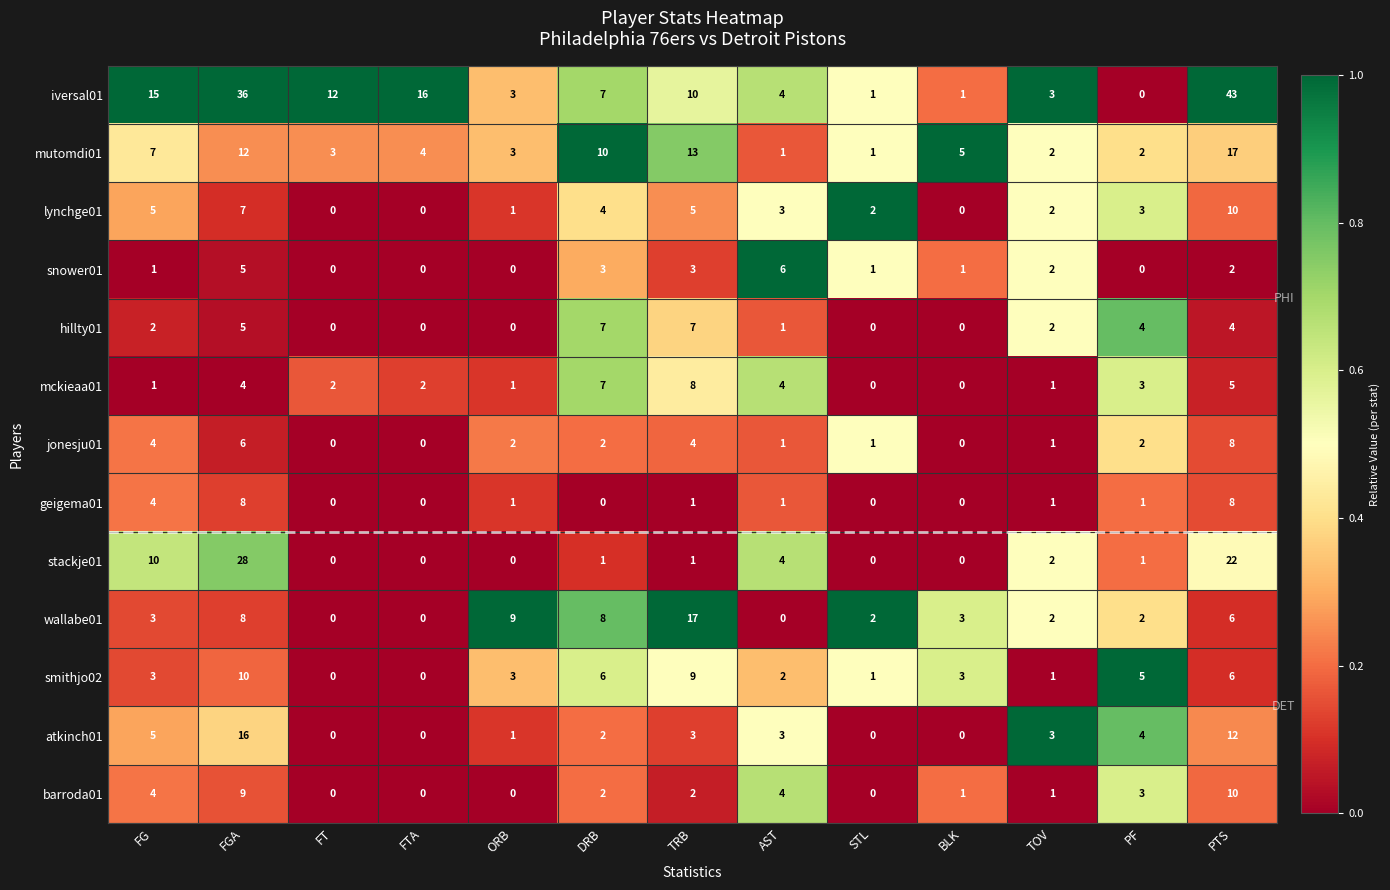

Is it true that smithjo02 equals 10 at FGA?

True